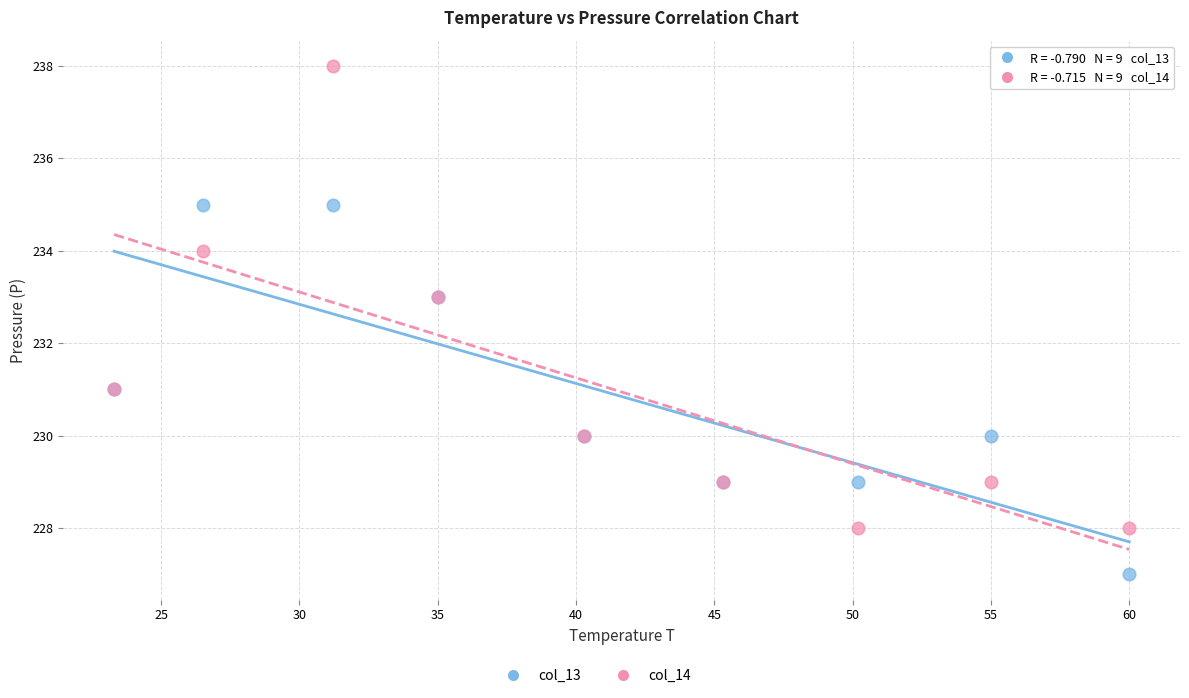

Which series has the widest spread of Y values?

col_14